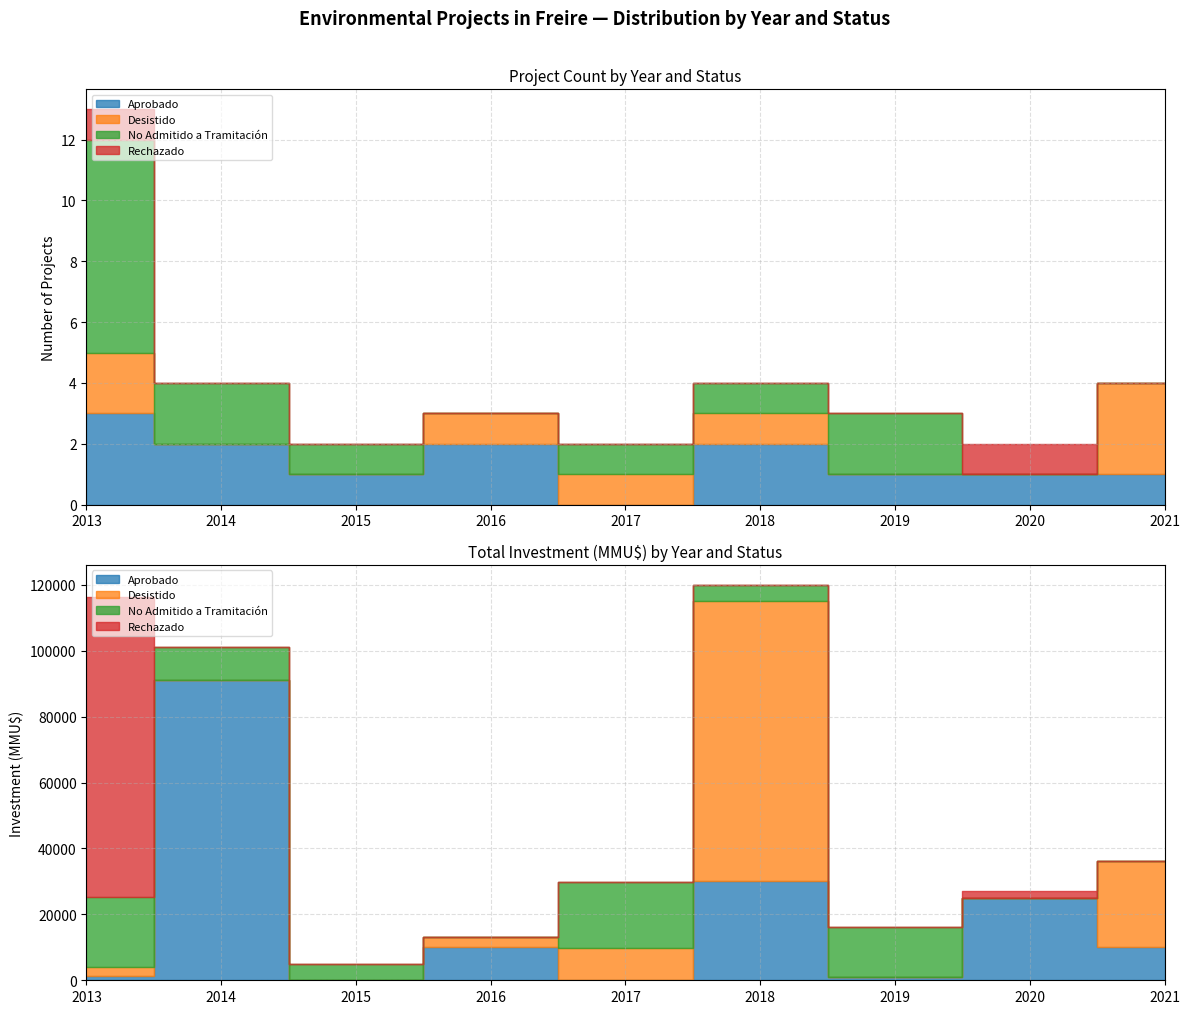

Reading left to right, extract all data points from this chart.

Aprobado: 3	2	1	2	0	2	1	1	1
Desistido: 2	0	0	1	1	1	0	0	3
No Admitido a Tramitación: 7	2	1	0	1	1	2	0	0
Rechazado: 1	0	0	0	0	0	0	1	0